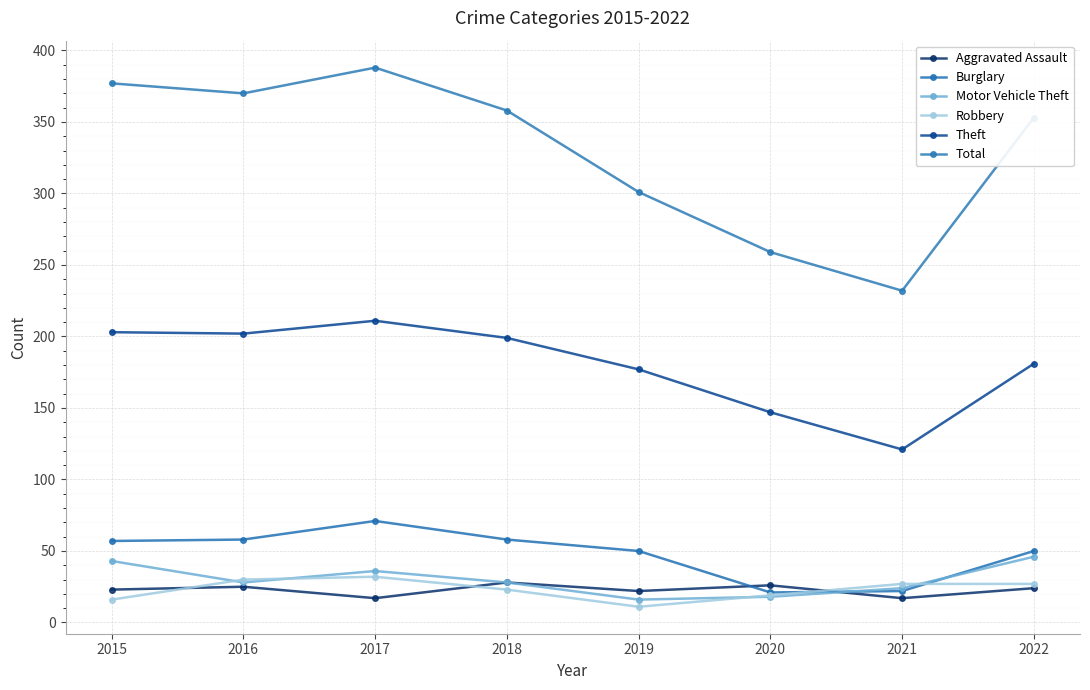

What is the average value of the Burglary series?

48